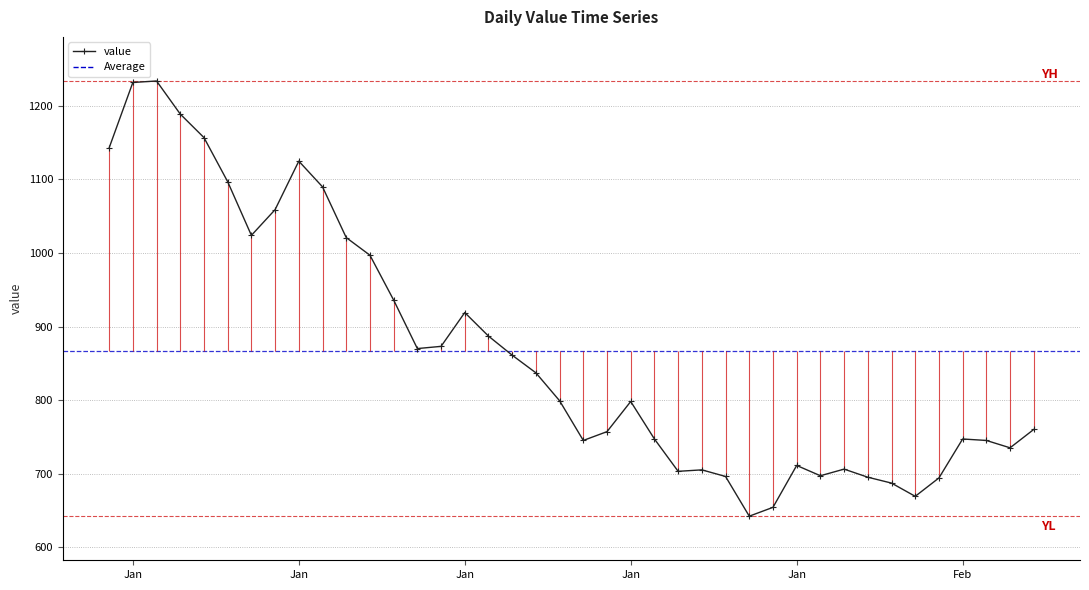

What is the difference between the maximum and minimum values?

592